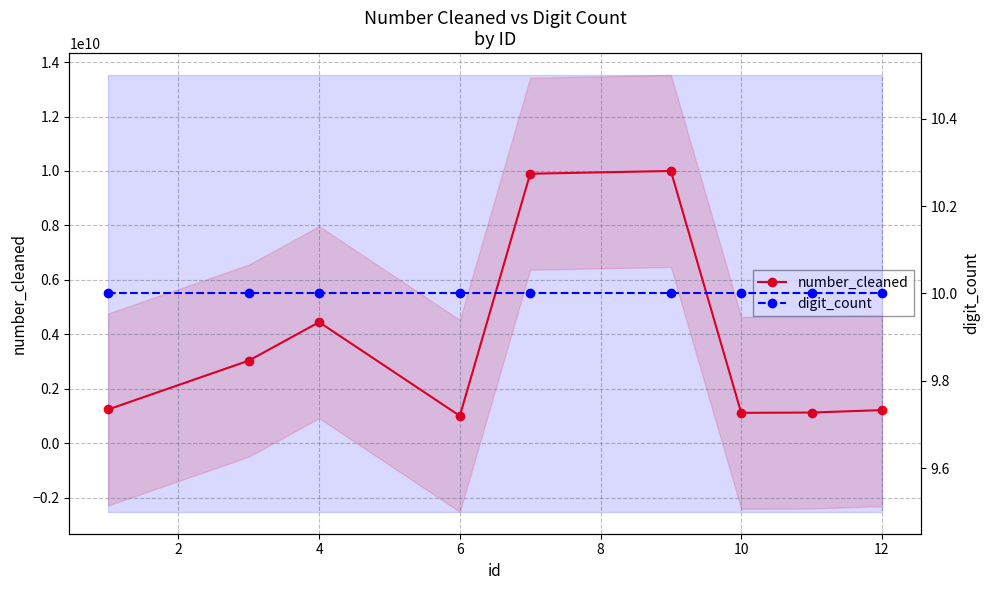

At how many categories does at least one series exceed 3531756775?

3